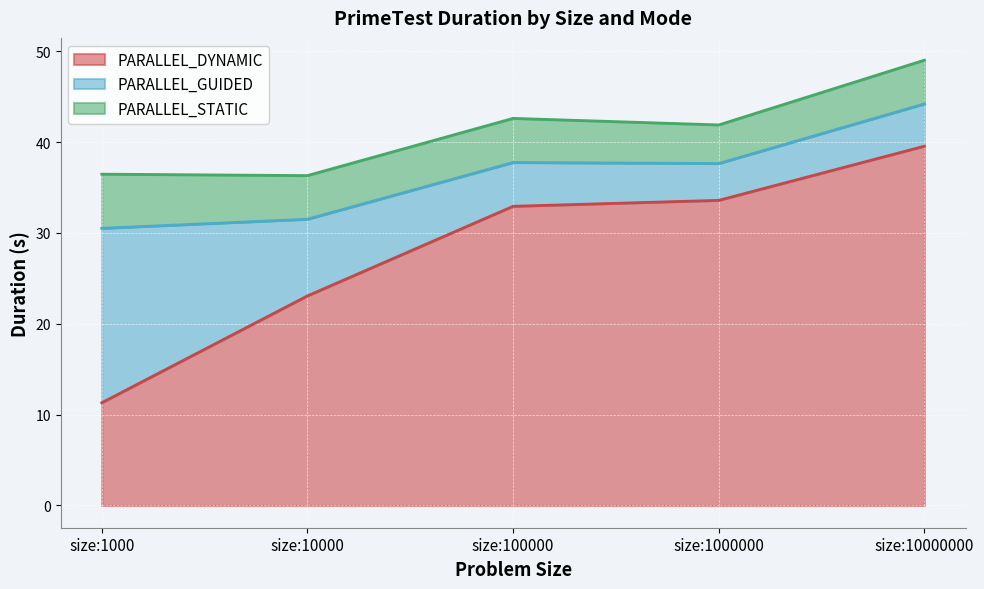

How many lines are shown in the chart?

3